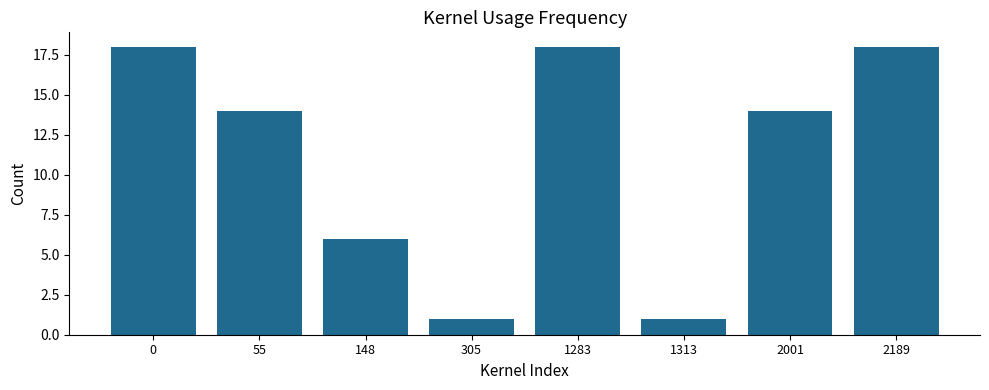

At which label is the value closest to 9?

148